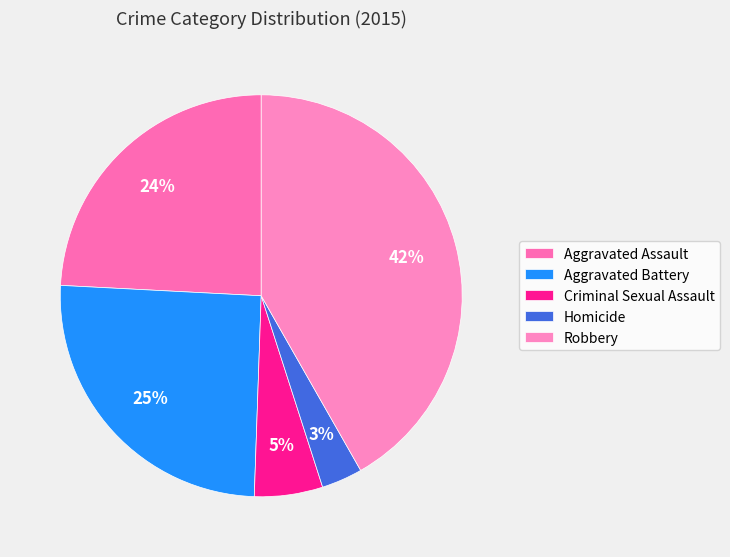

How many segments does this pie chart have?

5